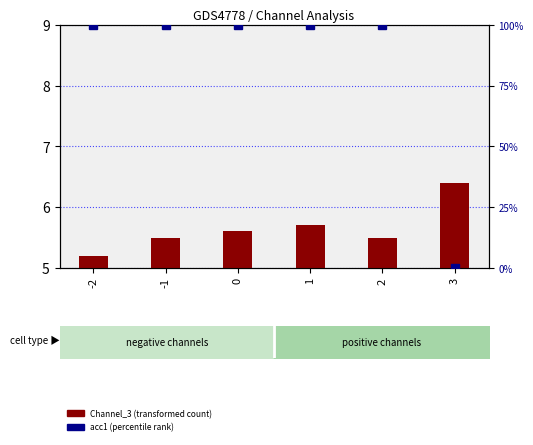

Does the chart contain stacked bars?

No